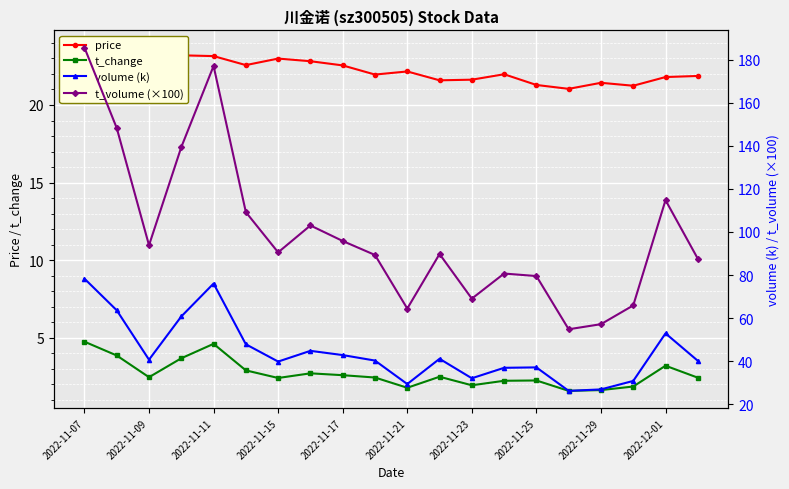

True or false: t_change has more than 2 interior local peaks.

True